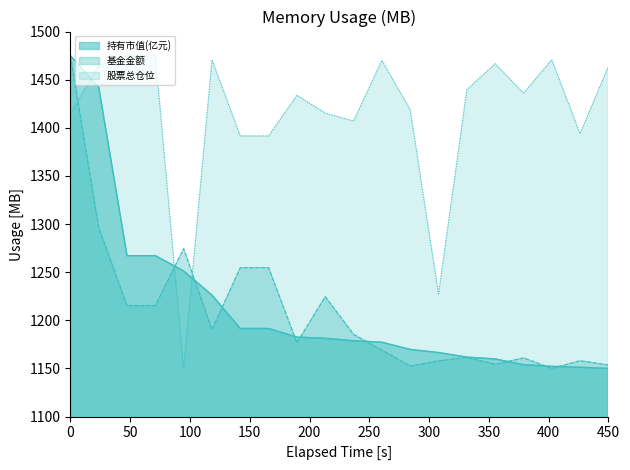

The 基金金额 series shows 612.8 at 0. True or false?

False